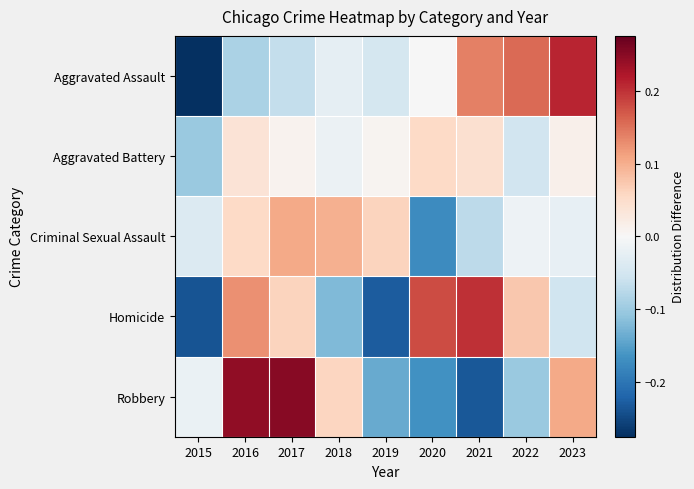

Which has a higher value, 2018 or 2015?

2018